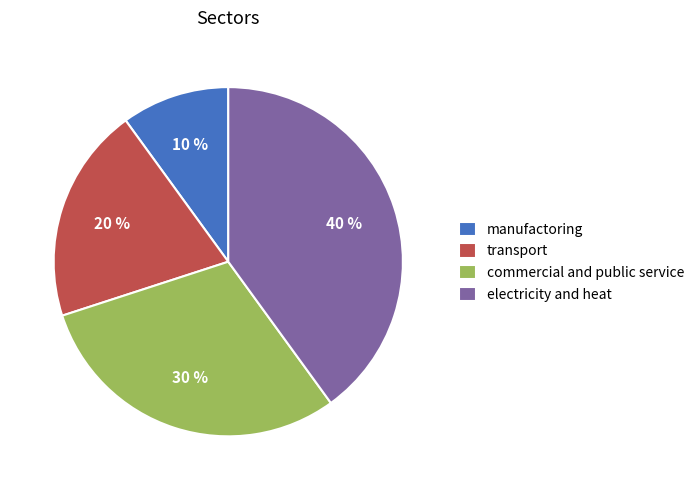

To the nearest percent, what percentage of the pie is transport?

20%